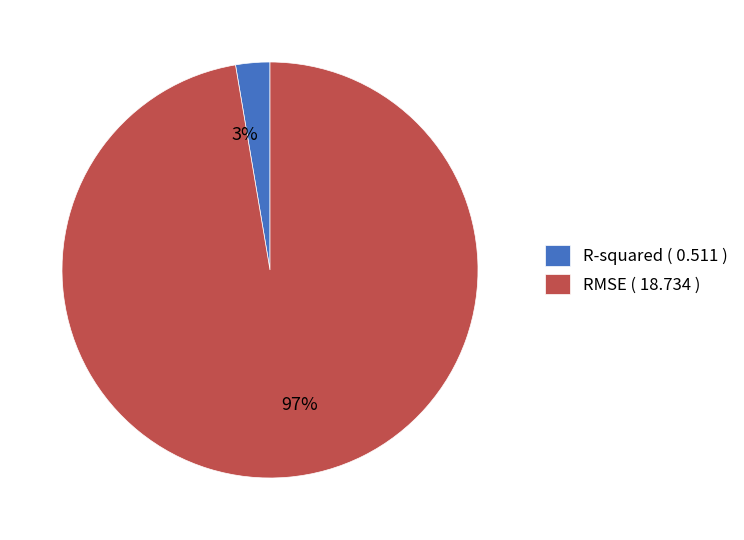

How many slices are in this pie chart?

2